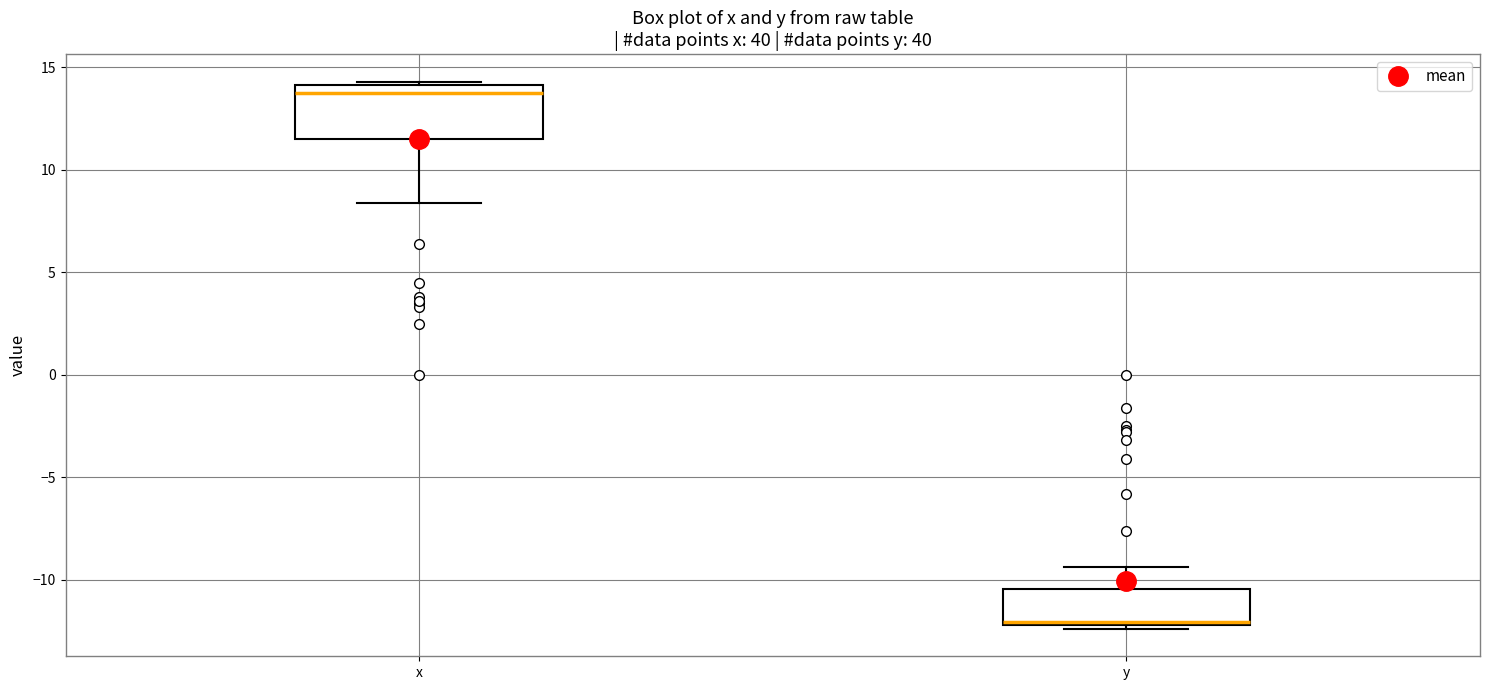

Which box's median line is the lowest?

y